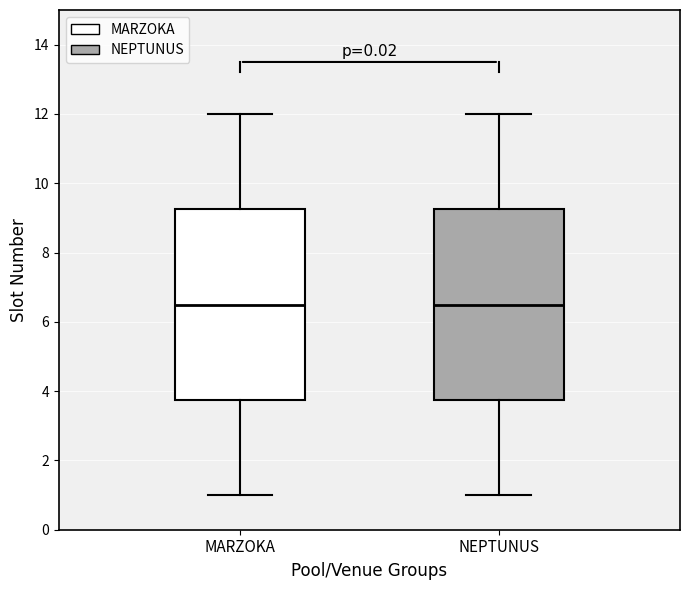

Where does the lower whisker of the box for NEPTUNUS end on the y-axis? The values are not printed on the chart, so give them approximately, as read against the axis.

1.0